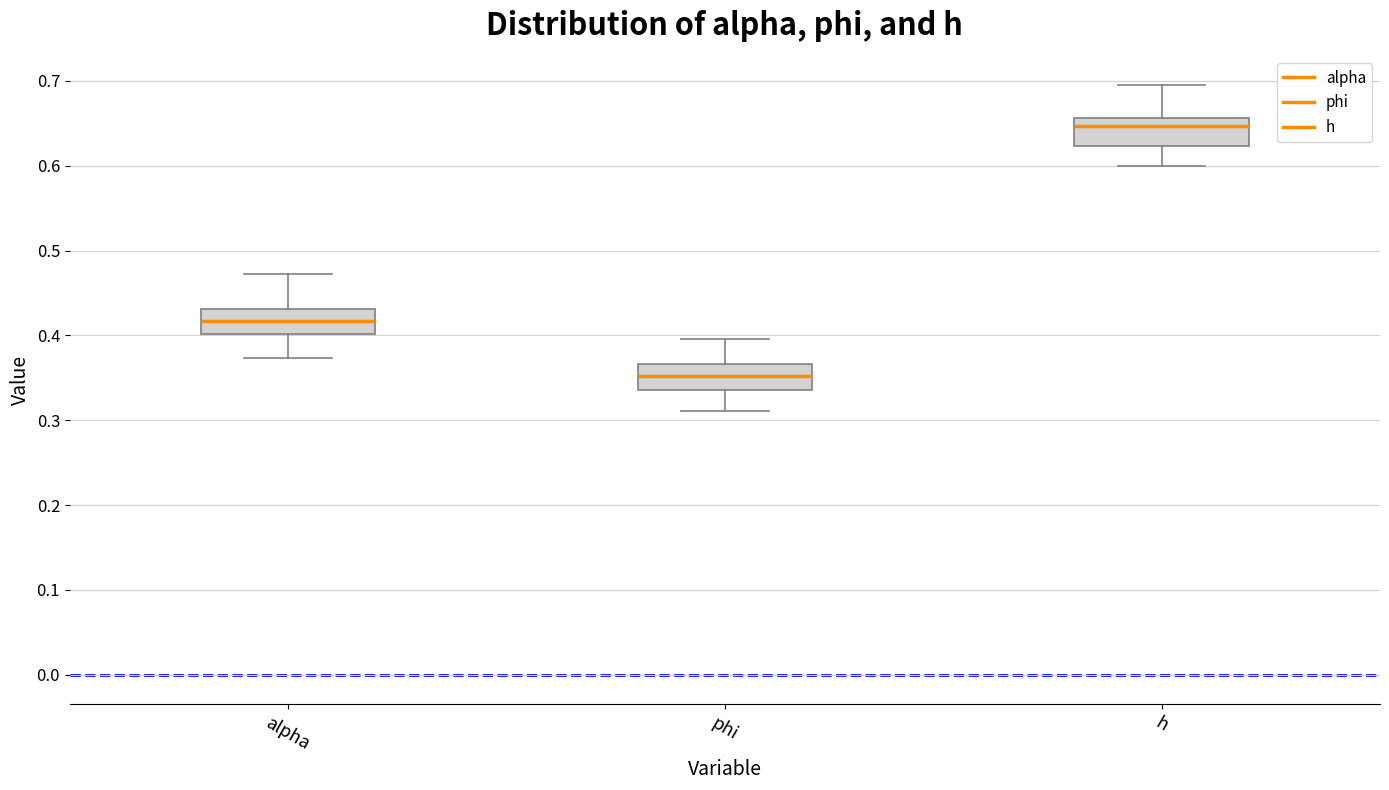

Reading left to right, transcribe this box plot: for each box, give where its median line is, the range the box spans, and where its two whiskers end, as read against the y-axis. The values are not printed on the chart, so give them approximately, as read against the axis.

alpha: median 0.42, box 0.40 to 0.43, whiskers 0.37 to 0.47
phi: median 0.35, box 0.34 to 0.37, whiskers 0.31 to 0.40
h: median 0.65, box 0.62 to 0.66, whiskers 0.60 to 0.69